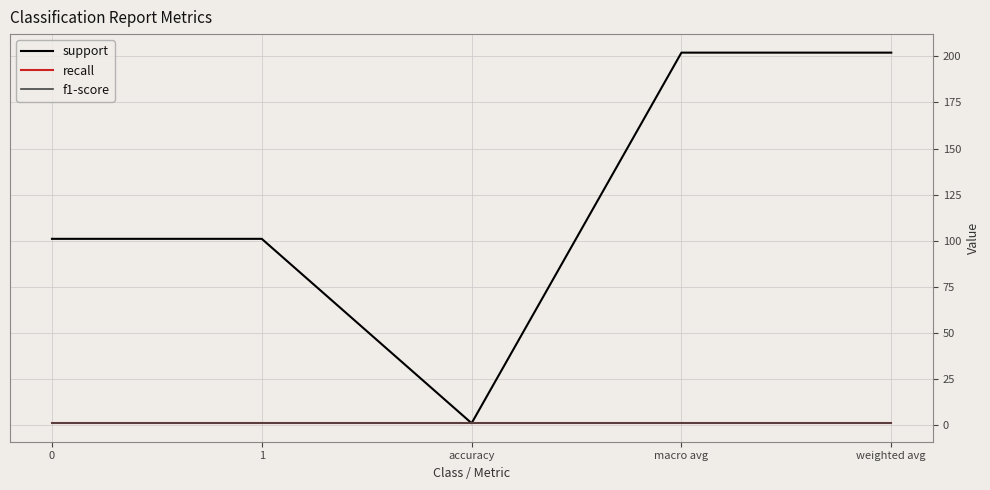

Is this an area chart (filled region under the line)?

No